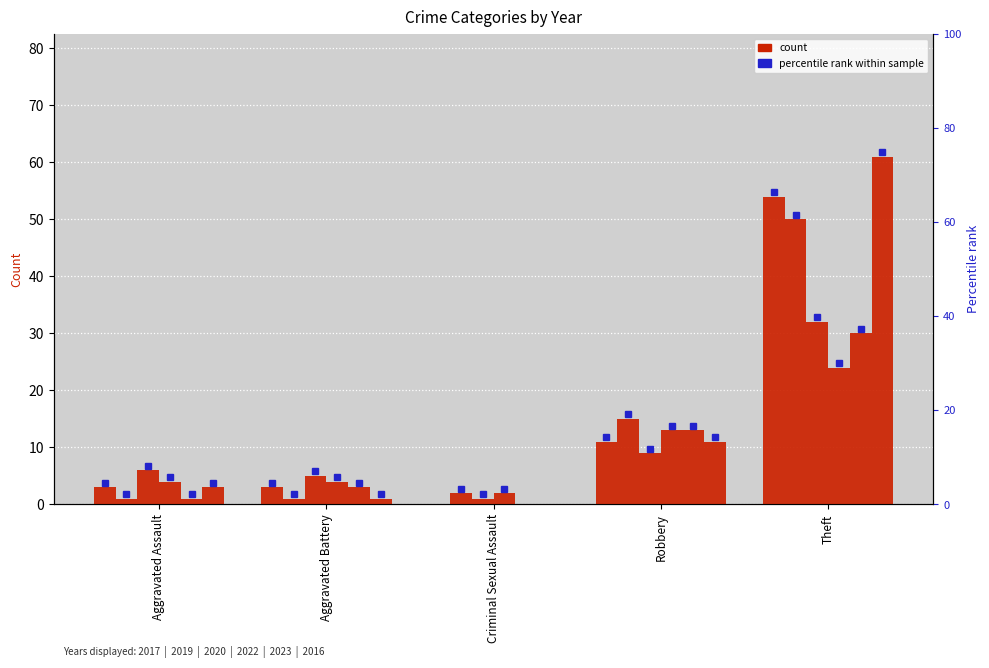

What is the highest value of the 2023 series?

30